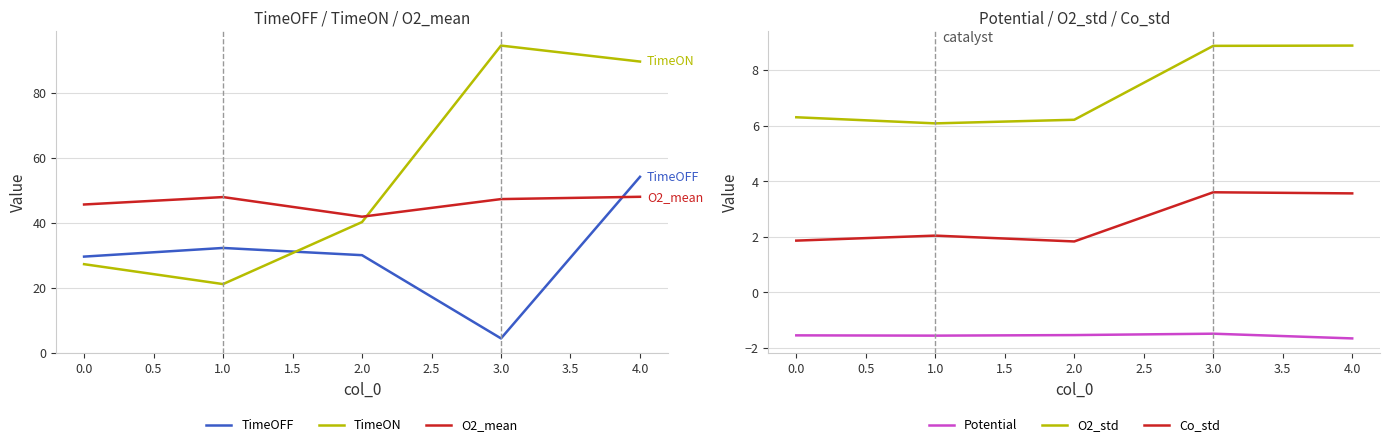

The value of TimeON at 0.0 is 9.1. True or false?

False